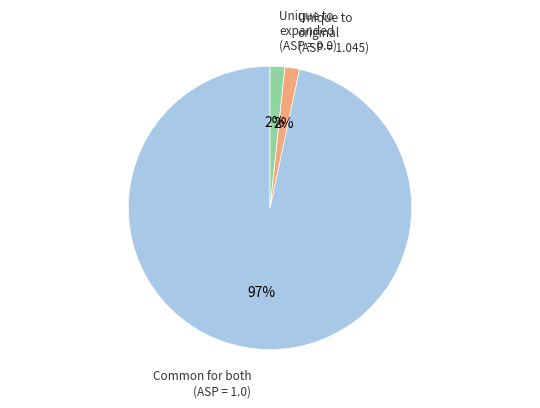

Does any single category account for the majority?

Yes